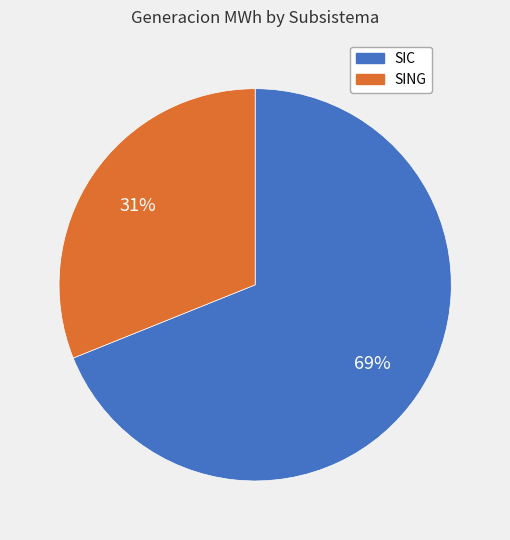

The SIC slice represents 60% of the pie. True or false?

False